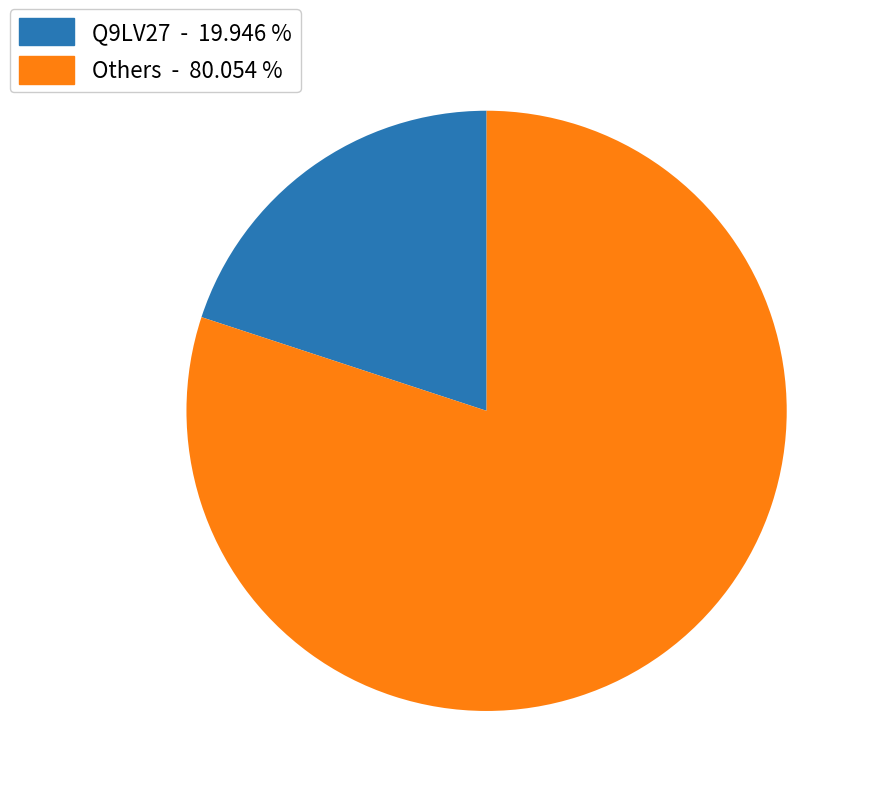

Is there any slice that represents more than half of the pie?

Yes